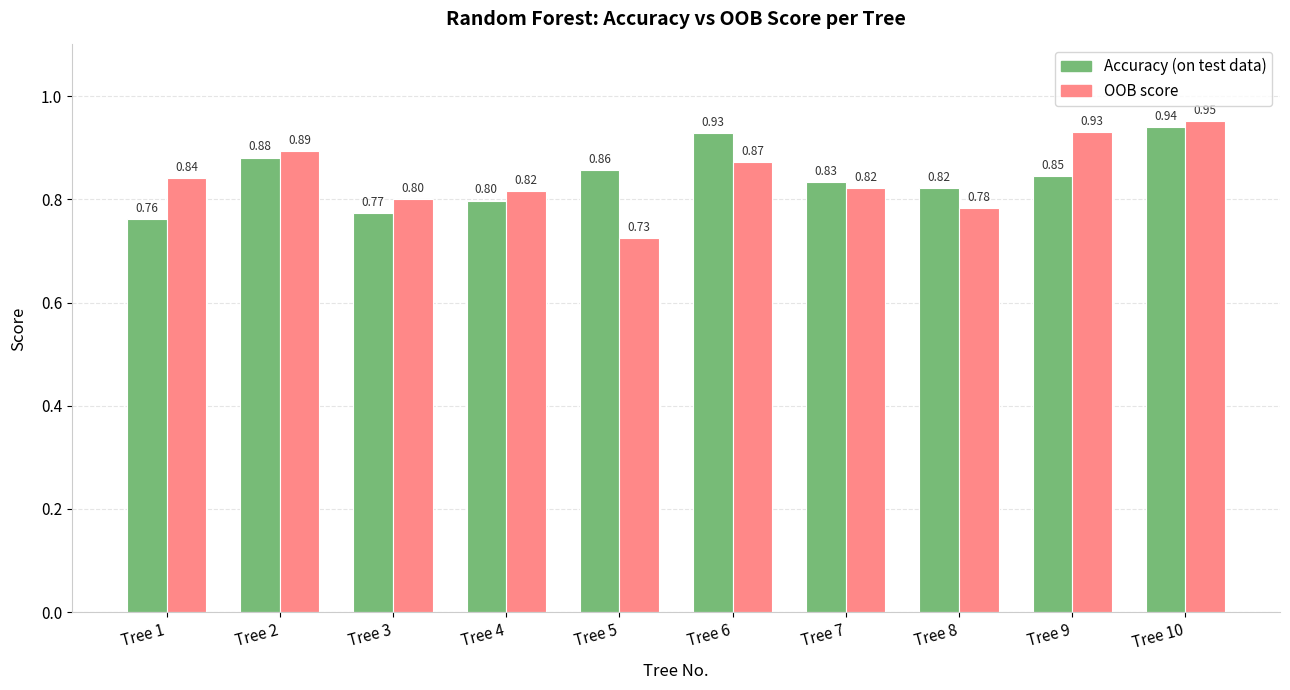

What are all the series names shown in the legend?

Accuracy (on test data), OOB score